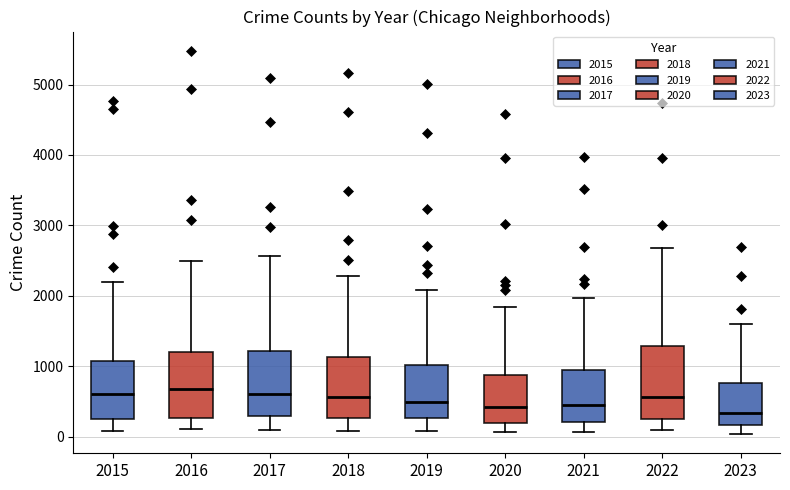

Reading left to right, read every box against the y-axis: the position of its median line, the range the box covers, and the ends of its whiskers. The values are not printed on the chart, so give them approximately, as read against the axis.

2015: median 600, box 300 to 1100, whiskers 100 to 2200
2016: median 700, box 300 to 1200, whiskers 100 to 2500
2017: median 600, box 300 to 1200, whiskers 100 to 2600
2018: median 600, box 300 to 1100, whiskers 100 to 2300
2019: median 500, box 300 to 1000, whiskers 100 to 2100
2020: median 400, box 200 to 900, whiskers 100 to 1800
2021: median 500, box 200 to 900, whiskers 100 to 2000
2022: median 600, box 300 to 1300, whiskers 100 to 2700
2023: median 300, box 200 to 800, whiskers 0 to 1600